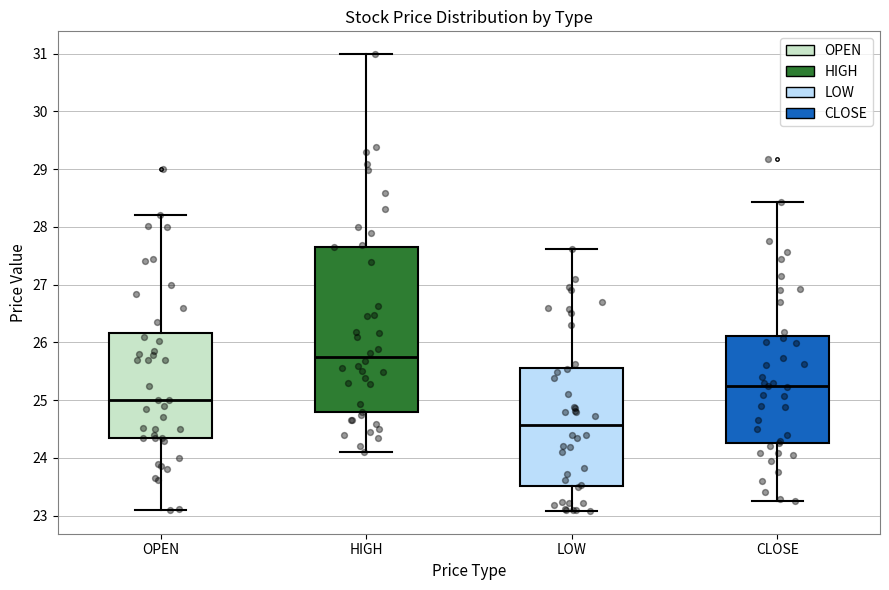

Where does the upper whisker of the box for LOW end on the y-axis? The values are not printed on the chart, so give them approximately, as read against the axis.

27.6